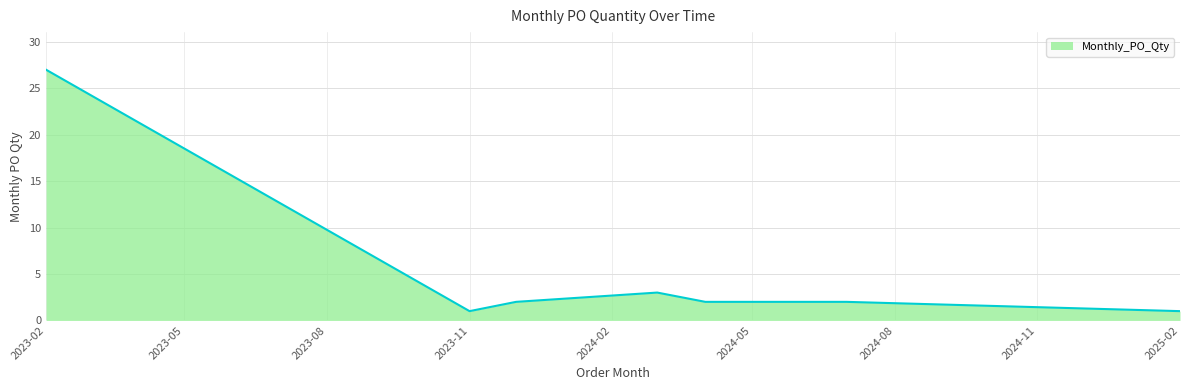

What is the greatest value displayed?

27